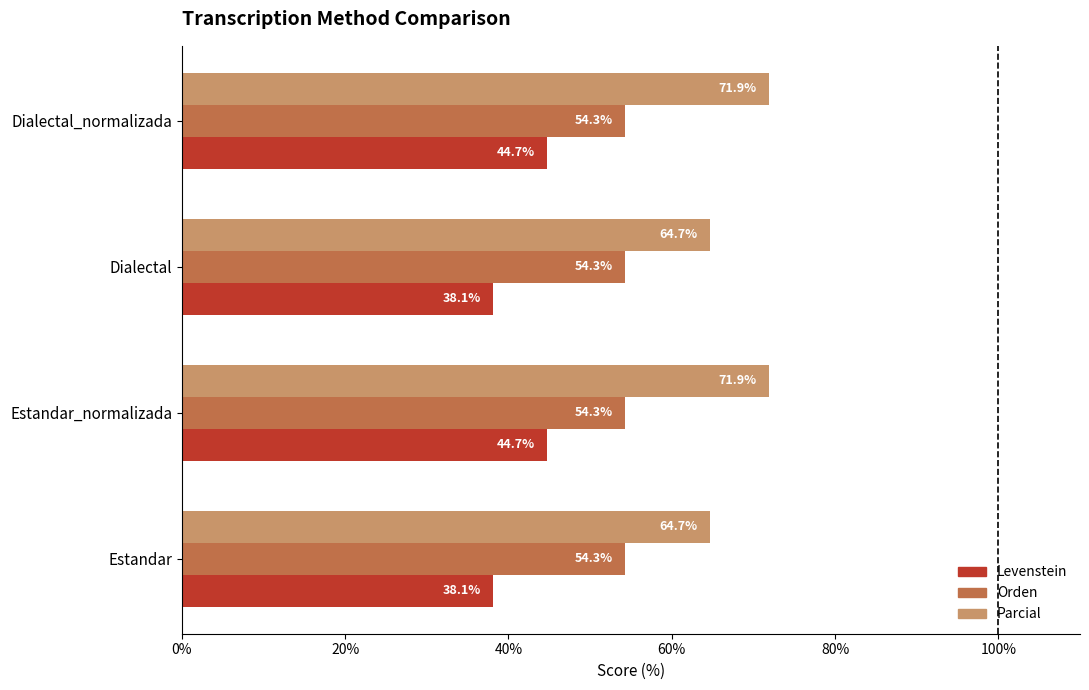

True or false: Parcial has a value of 64.7 at Dialectal.

True